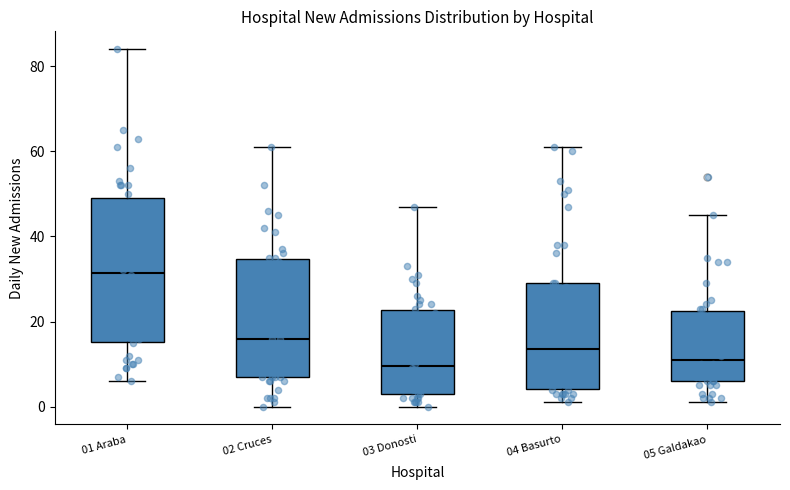

Reading left to right, transcribe this box plot: for each box, give where its median line is, the range the box spans, and where its two whiskers end, as read against the y-axis. The values are not printed on the chart, so give them approximately, as read against the axis.

01 Araba: median 32, box 16 to 50, whiskers 6 to 84
02 Cruces: median 16, box 8 to 34, whiskers 0 to 62
03 Donosti: median 10, box 4 to 22, whiskers 0 to 48
04 Basurto: median 14, box 4 to 30, whiskers 2 to 62
05 Galdakao: median 12, box 6 to 22, whiskers 2 to 46